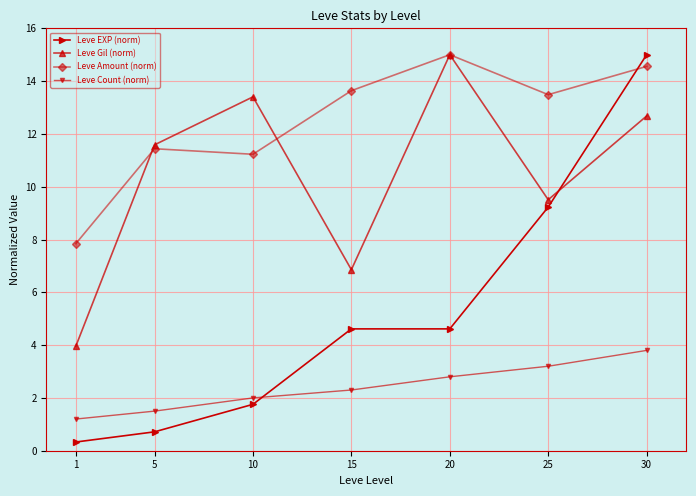

Which category has the highest value in the Leve Gil (norm) series?

20